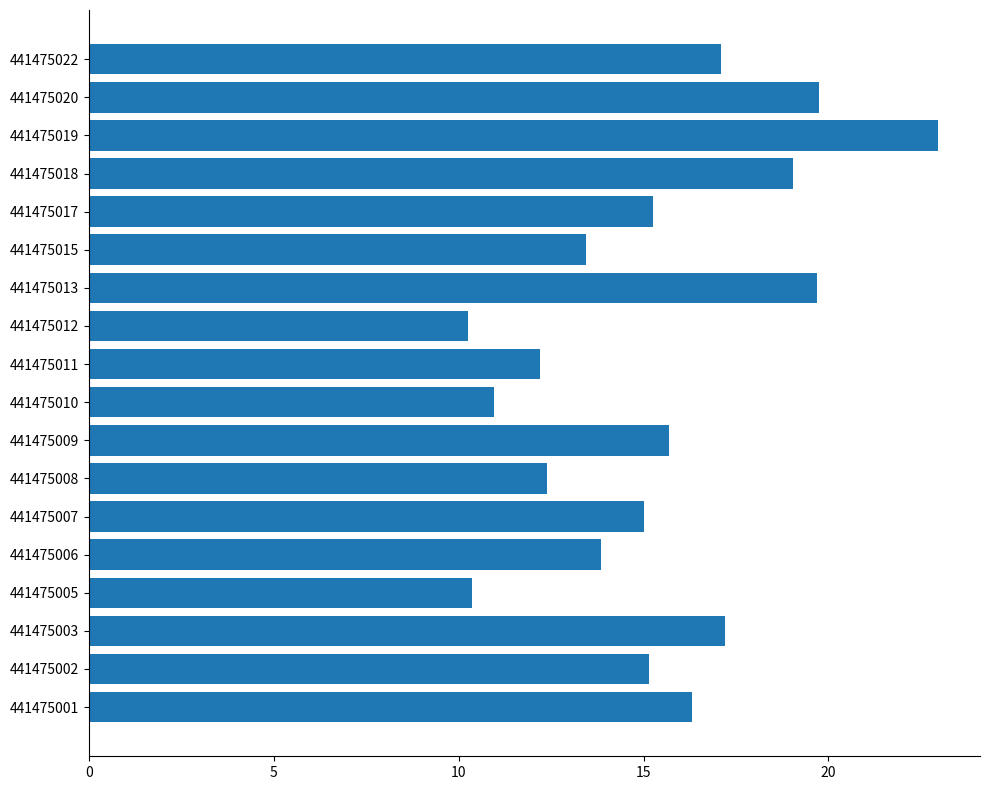

Which category has the highest value across all series?

441475019